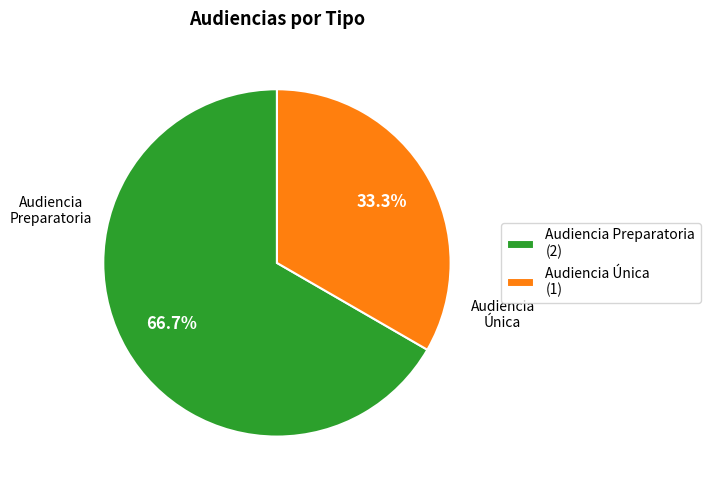

How many slices are in this pie chart?

2